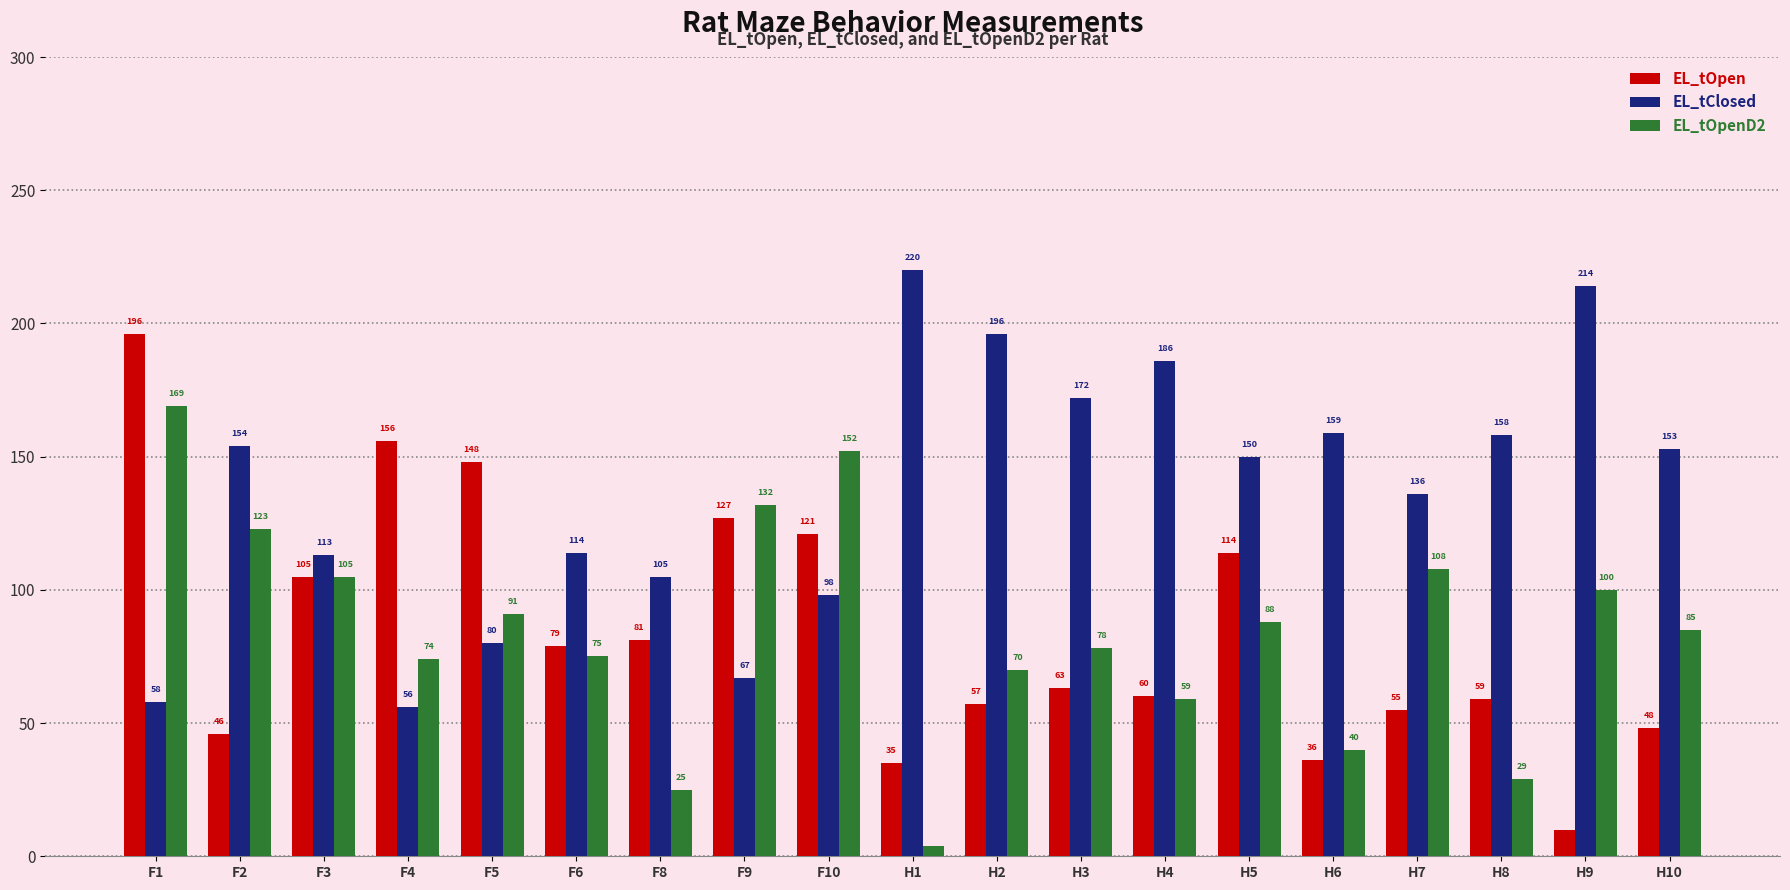

Reading left to right, what are all the values shown in this chart?

EL_tOpen: F1=196	F2=46	F3=105	F4=156	F5=148	F6=79	F8=81	F9=127	F10=121	H1=35	H2=57	H3=63	H4=60	H5=114	H6=36	H7=55	H8=59	H9=10	H10=48
EL_tClosed: F1=58	F2=154	F3=113	F4=56	F5=80	F6=114	F8=105	F9=67	F10=98	H1=220	H2=196	H3=172	H4=186	H5=150	H6=159	H7=136	H8=158	H9=214	H10=153
EL_tOpenD2: F1=169	F2=123	F3=105	F4=74	F5=91	F6=75	F8=25	F9=132	F10=152	H1=4	H2=70	H3=78	H4=59	H5=88	H6=40	H7=108	H8=29	H9=100	H10=85